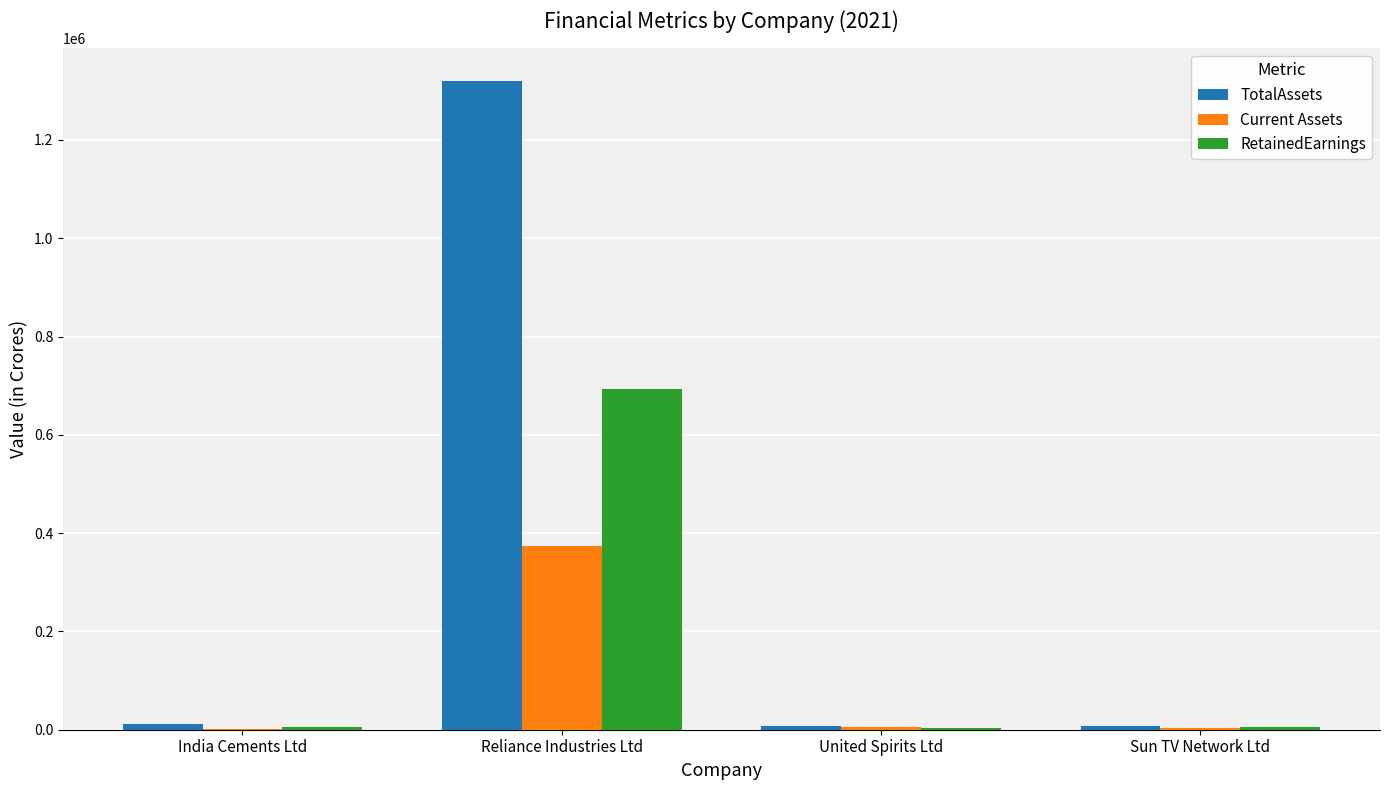

What is the sum of all TotalAssets values?

1347612